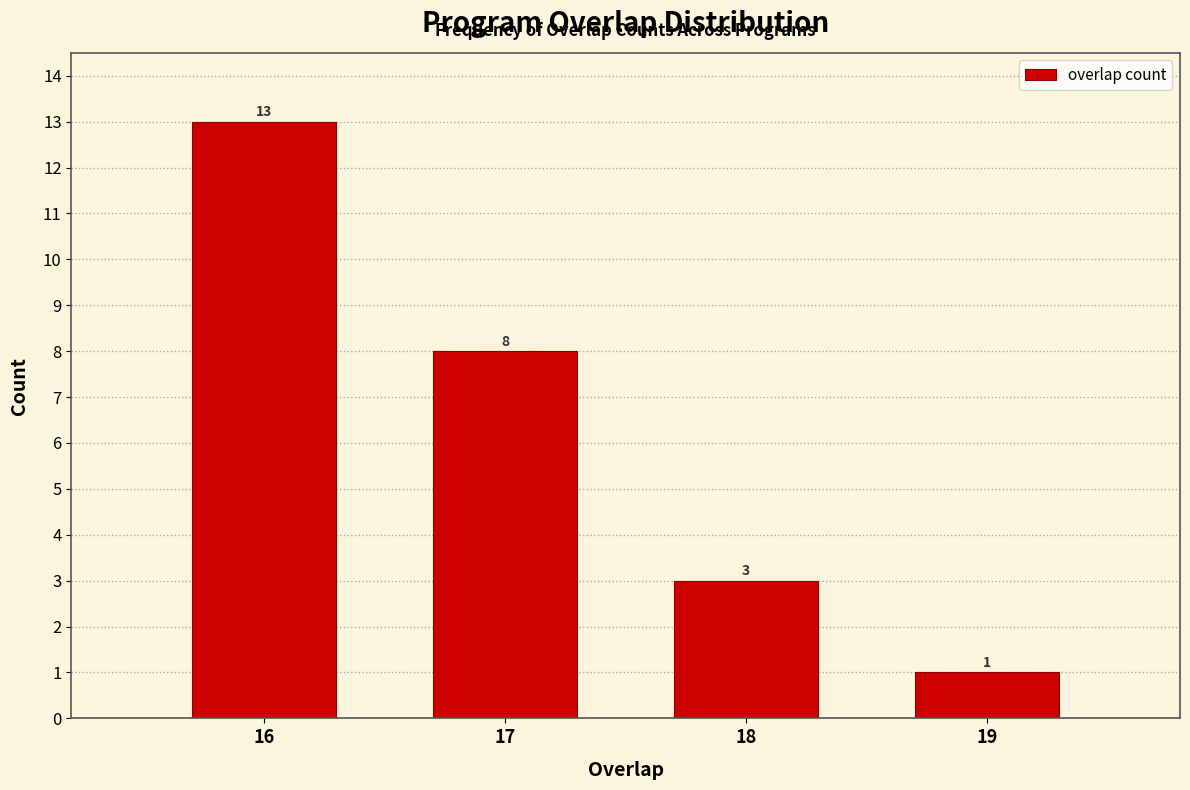

Reading left to right, what are all the values shown in this chart?

13	8	3	1